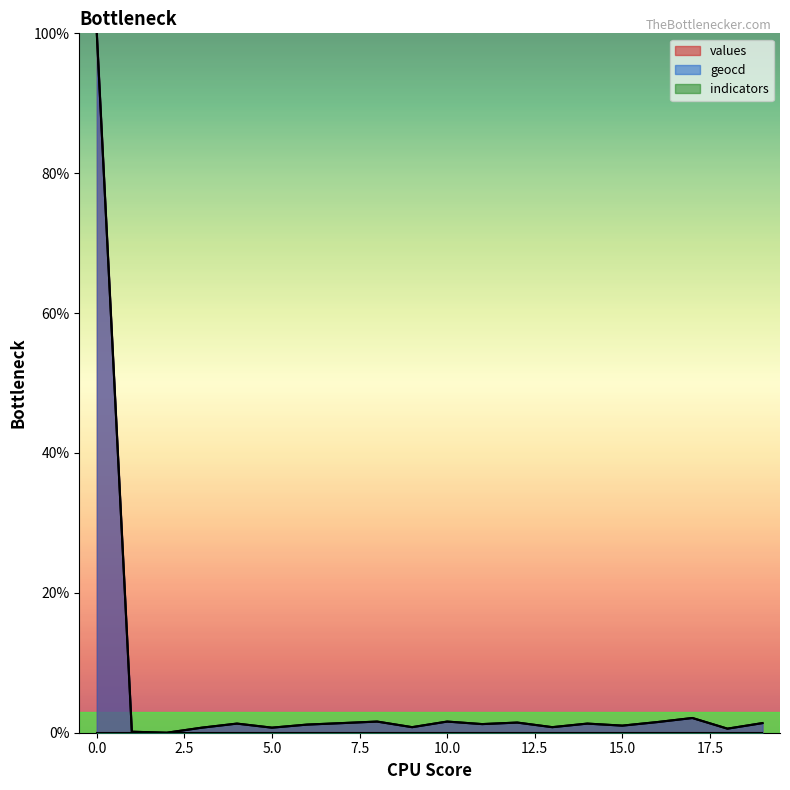

What is the sum of the geocd values at 3 and 16?

2.3